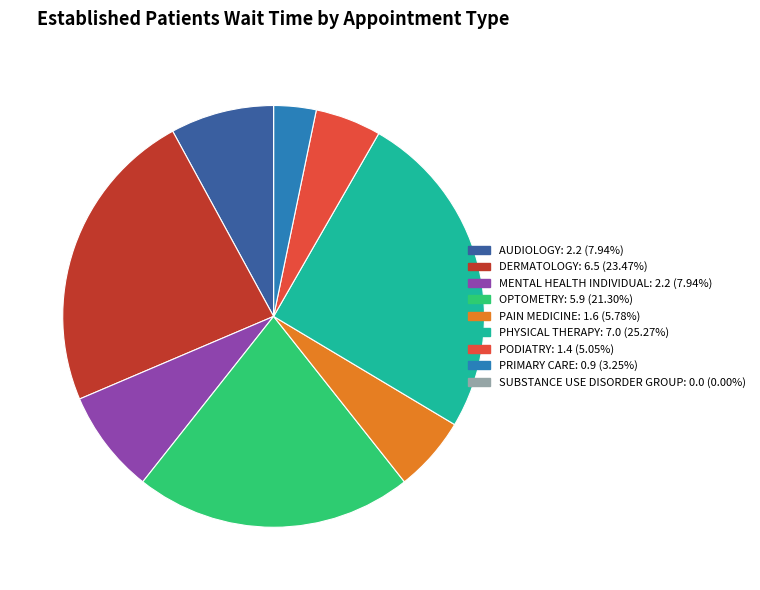

Combined, do AUDIOLOGY and OPTOMETRY account for over 50%?

No